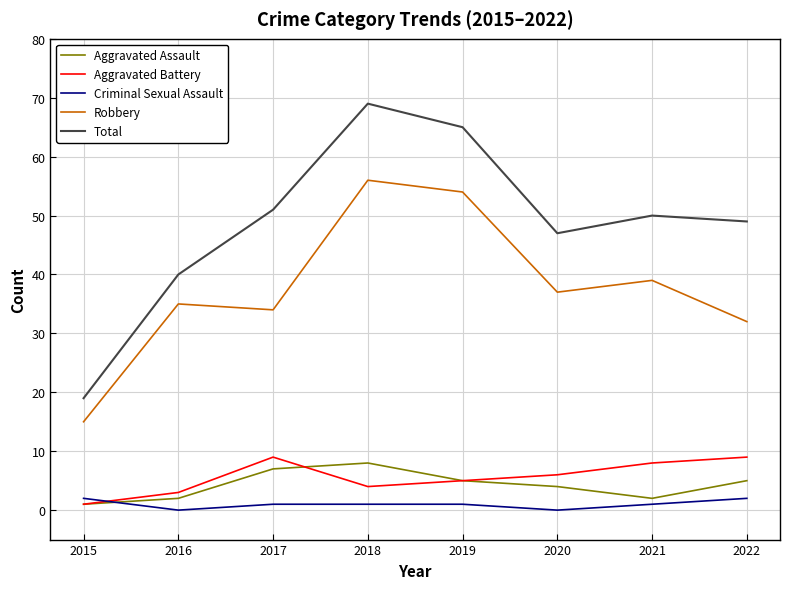

True or false: Aggravated Battery and Robbery cross at least once.

False